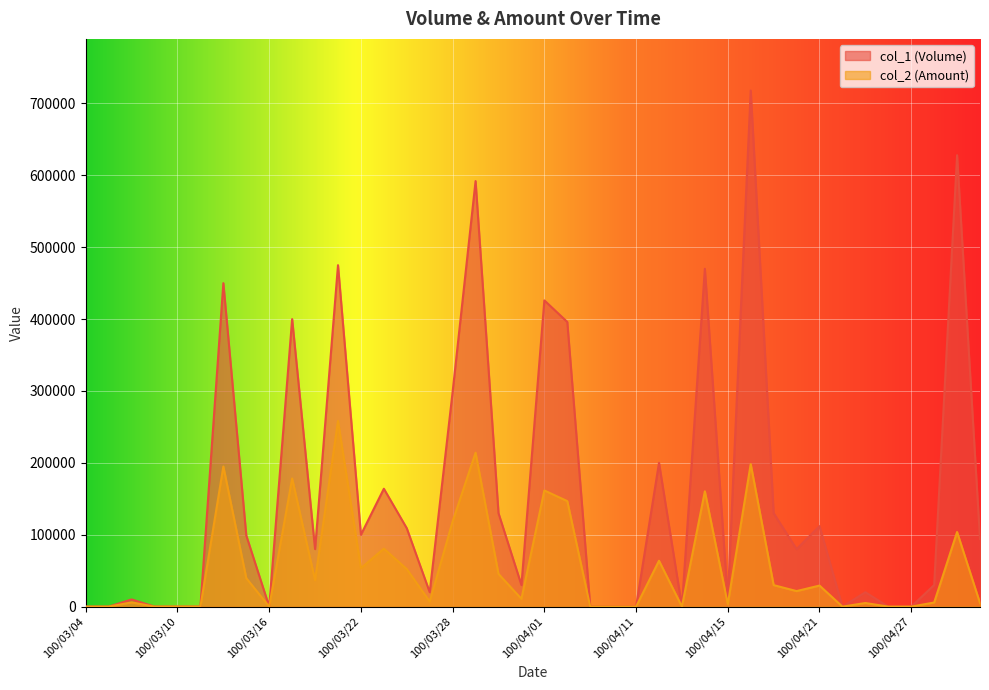

Reading left to right, transcribe all the data shown in this chart.

col_1 (Volume): 100/03/04=0	100/03/07=0	100/03/08=10000	100/03/09=0	100/03/10=0	100/03/11=0	100/03/14=450000	100/03/15=99000	100/03/16=0	100/03/17=400000	100/03/18=80000	100/03/21=475000	100/03/22=100000	100/03/23=164000	100/03/24=109000	100/03/25=20000	100/03/28=299000	100/03/29=592000	100/03/30=130000	100/03/31=30000	100/04/01=426000	100/04/06=396000	100/04/07=0	100/04/08=0	100/04/11=0	100/04/12=200000	100/04/13=0	100/04/14=470000	100/04/15=10000	100/04/18=718000	100/04/19=130000	100/04/20=80000	100/04/21=112000	100/04/22=0	100/04/25=20000	100/04/26=0	100/04/27=0	100/04/28=30000	100/04/29=628000	100/05/03=94000
col_2 (Amount): 100/03/04=0	100/03/07=0	100/03/08=5900	100/03/09=0	100/03/10=0	100/03/11=0	100/03/14=195000	100/03/15=39600	100/03/16=0	100/03/17=178300	100/03/18=36700	100/03/21=258300	100/03/22=53550	100/03/23=80620	100/03/24=52220	100/03/25=7000	100/03/28=118600	100/03/29=214100	100/03/30=45500	100/03/31=10800	100/04/01=161580	100/04/06=146760	100/04/07=0	100/04/08=0	100/04/11=0	100/04/12=63800	100/04/13=0	100/04/14=160400	100/04/15=3400	100/04/18=198320	100/04/19=29900	100/04/20=21600	100/04/21=29280	100/04/22=0	100/04/25=5000	100/04/26=0	100/04/27=0	100/04/28=5700	100/04/29=103770	100/05/03=5000